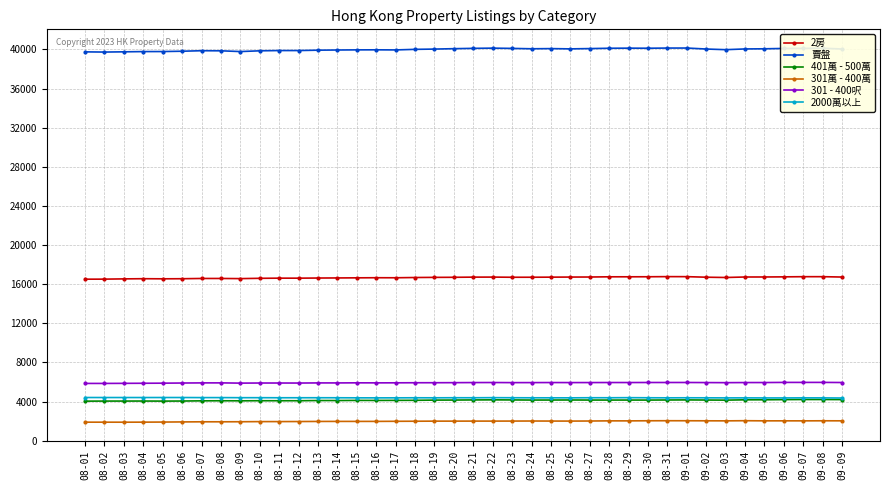

True or false: 賣盤 and 301 - 400呎 cross at least once.

False